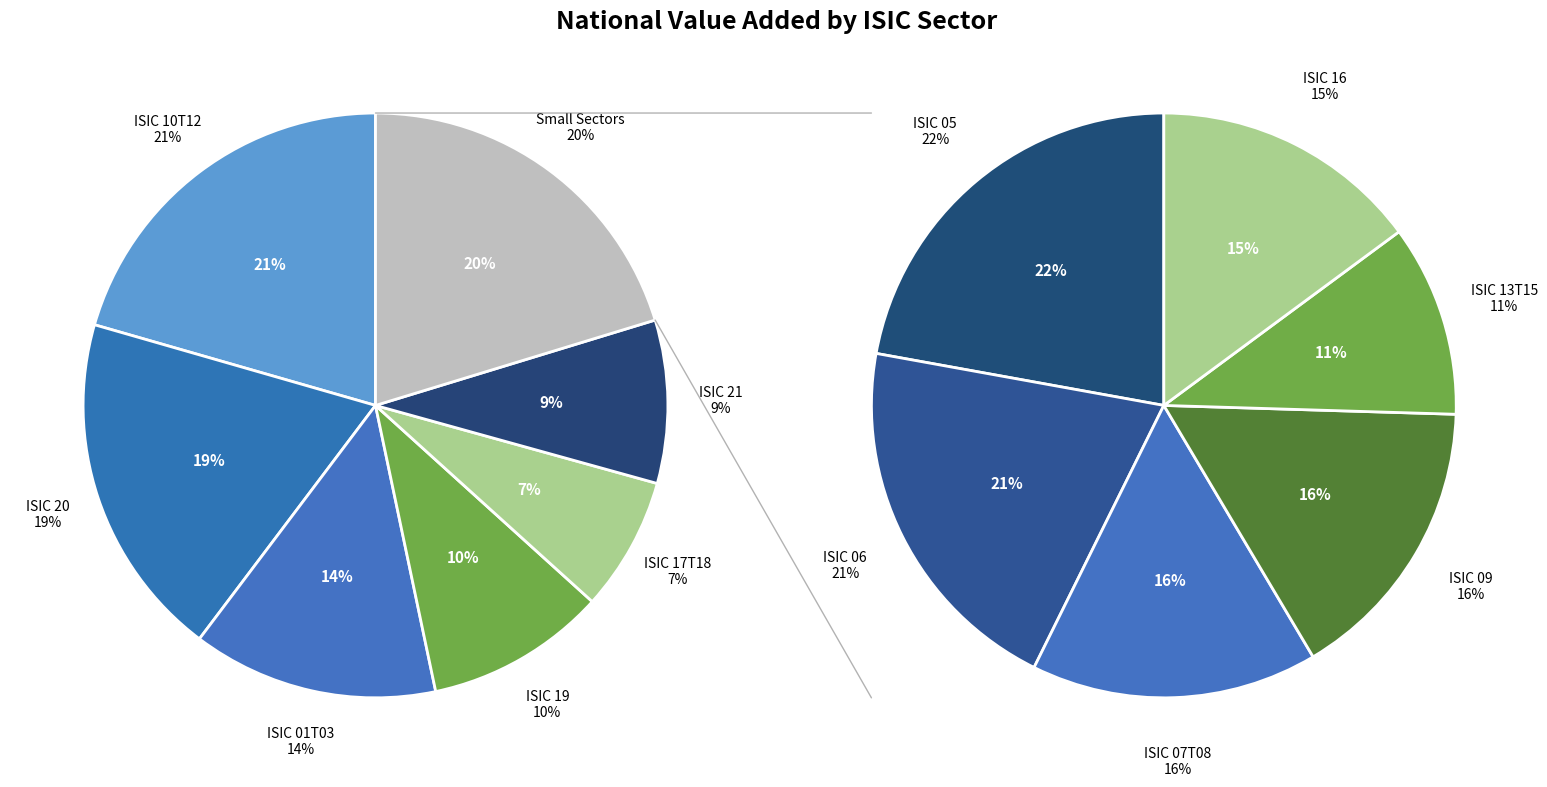

Is it true that ISIC 19 is 10% of the pie?

True